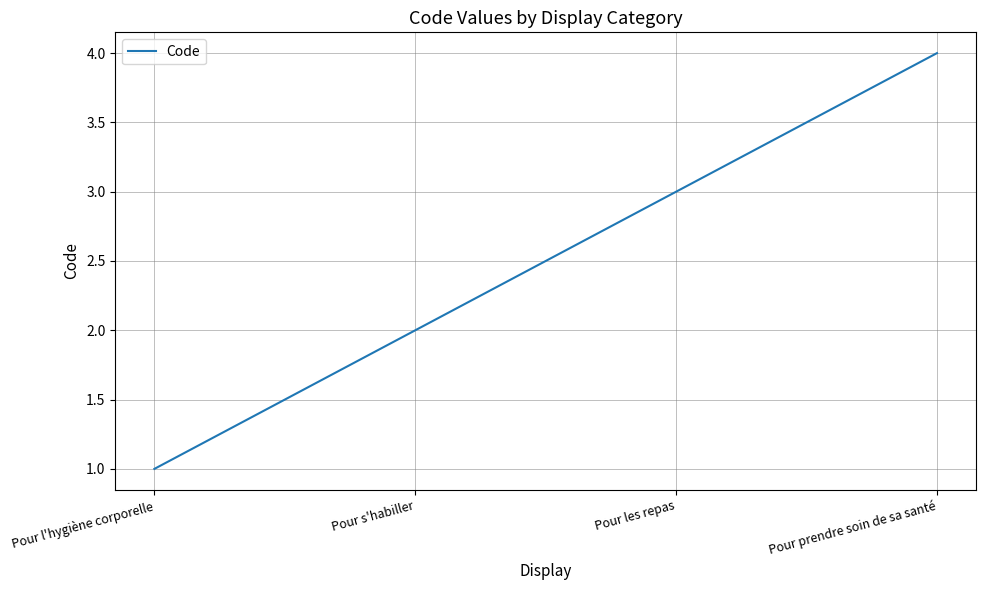

What is the change in value from Pour l'hygiène corporelle to Pour s'habiller?

+1